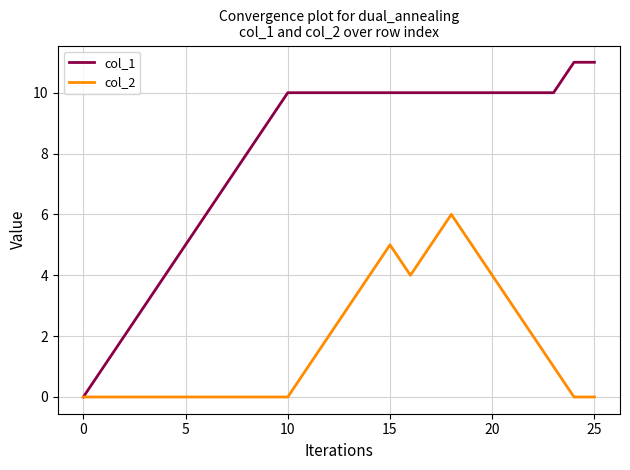

Rank the series by their maximum value, from highest to lowest.

col_1, col_2